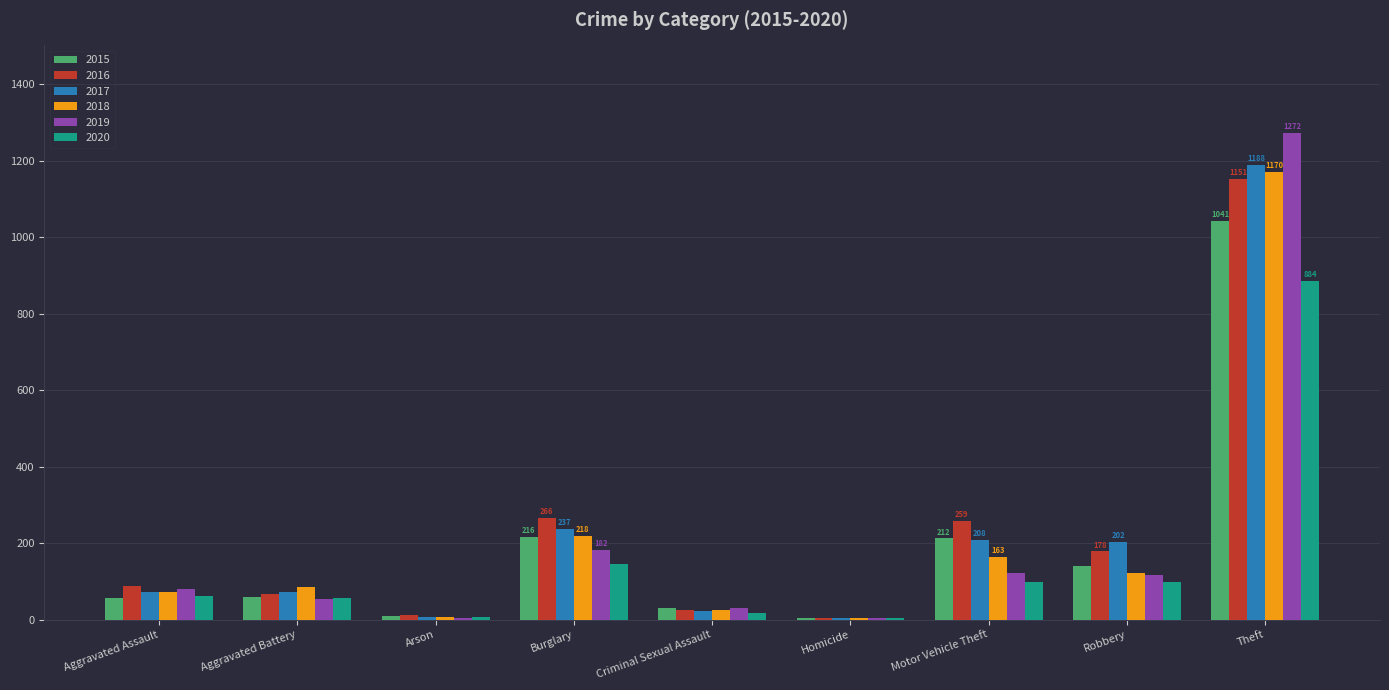

What is the sum of the 2015 values at Motor Vehicle Theft and Aggravated Battery?

272